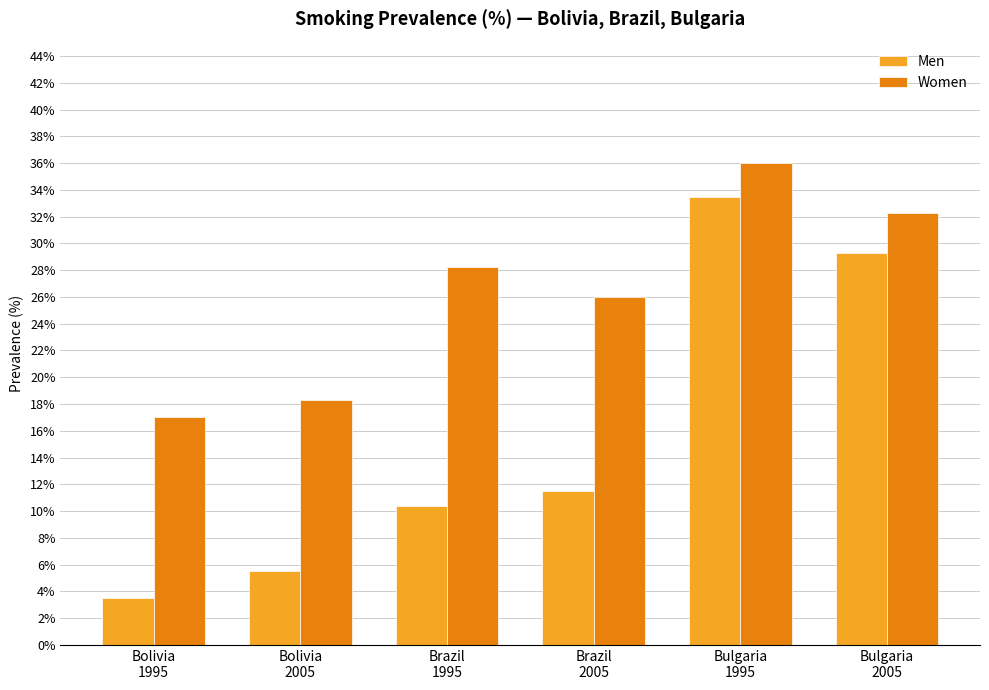

What is the sum of all Women values?

157.8